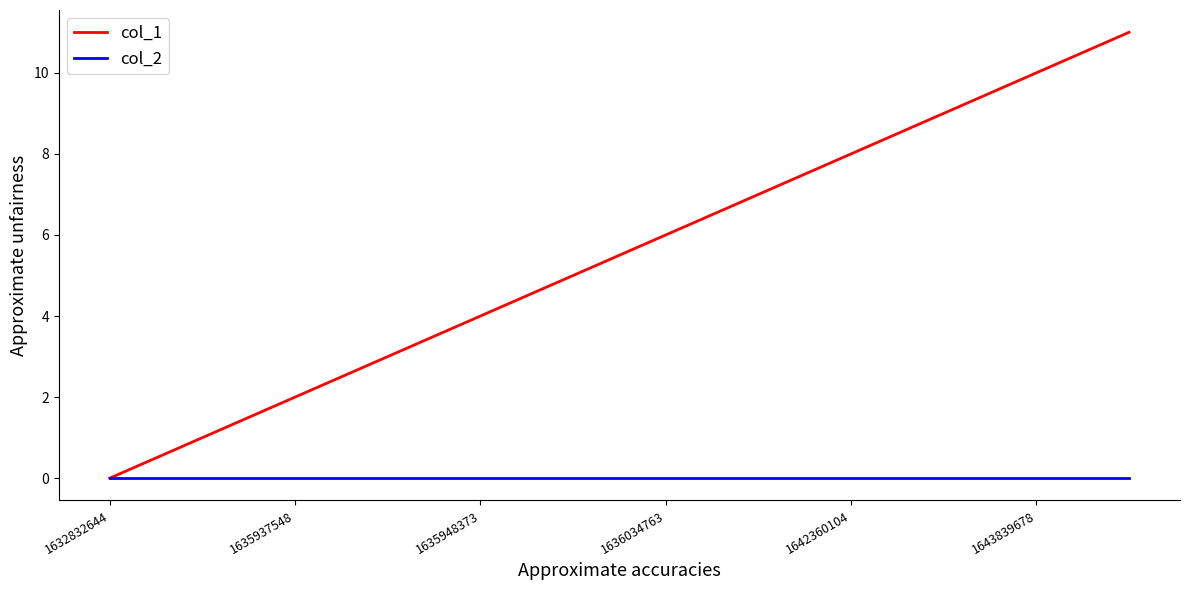

Which series has the widest spread of values?

col_1